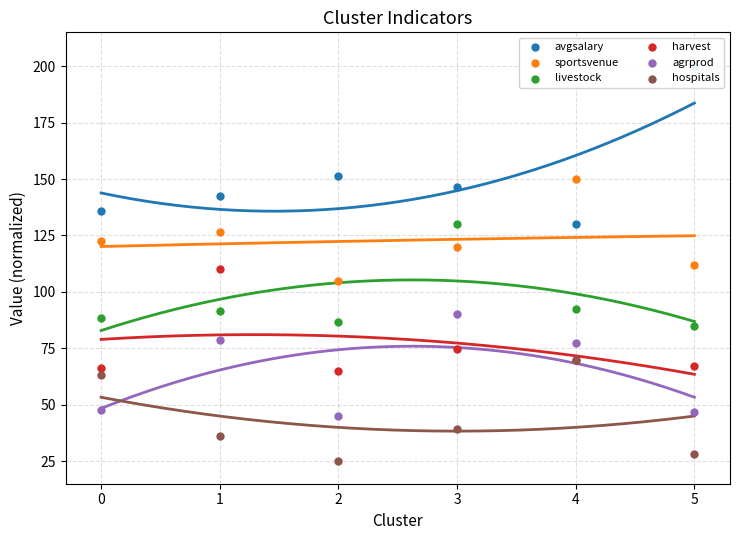

Which series has the widest spread of Y values?

avgsalary